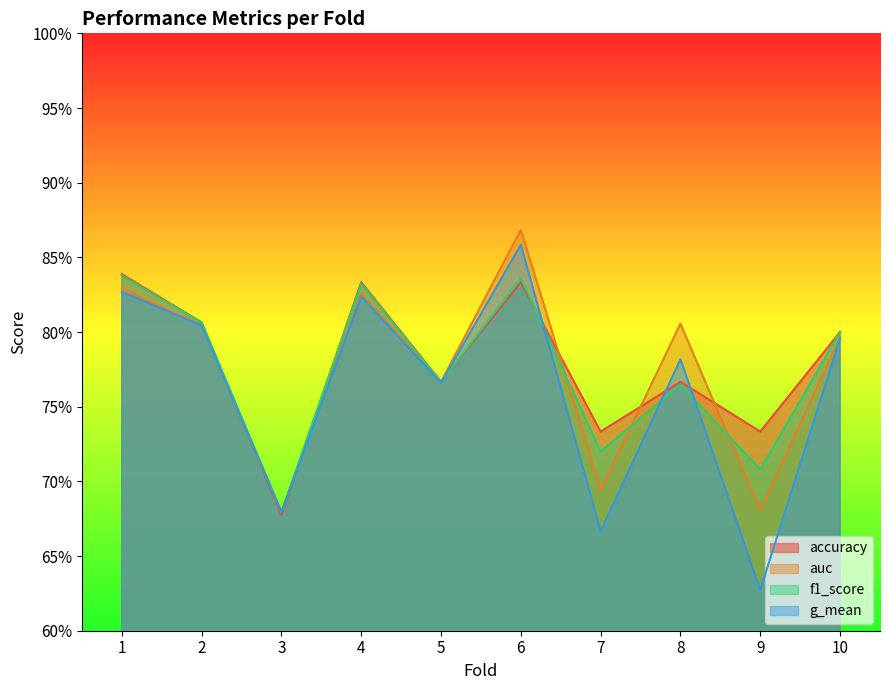

What is the difference between the maximum and second lowest values in the f1_score series?

0.1